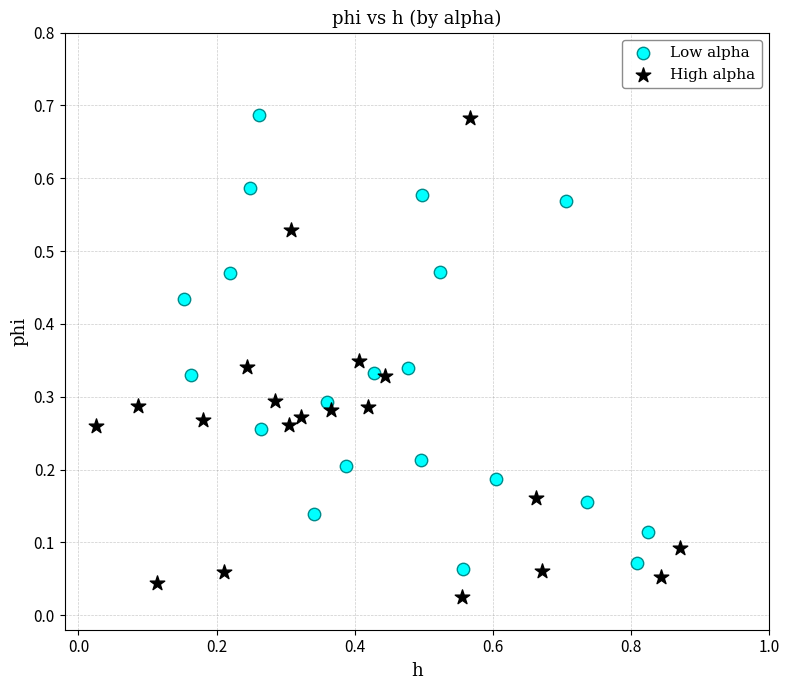

Which series has the widest spread of Y values?

High alpha